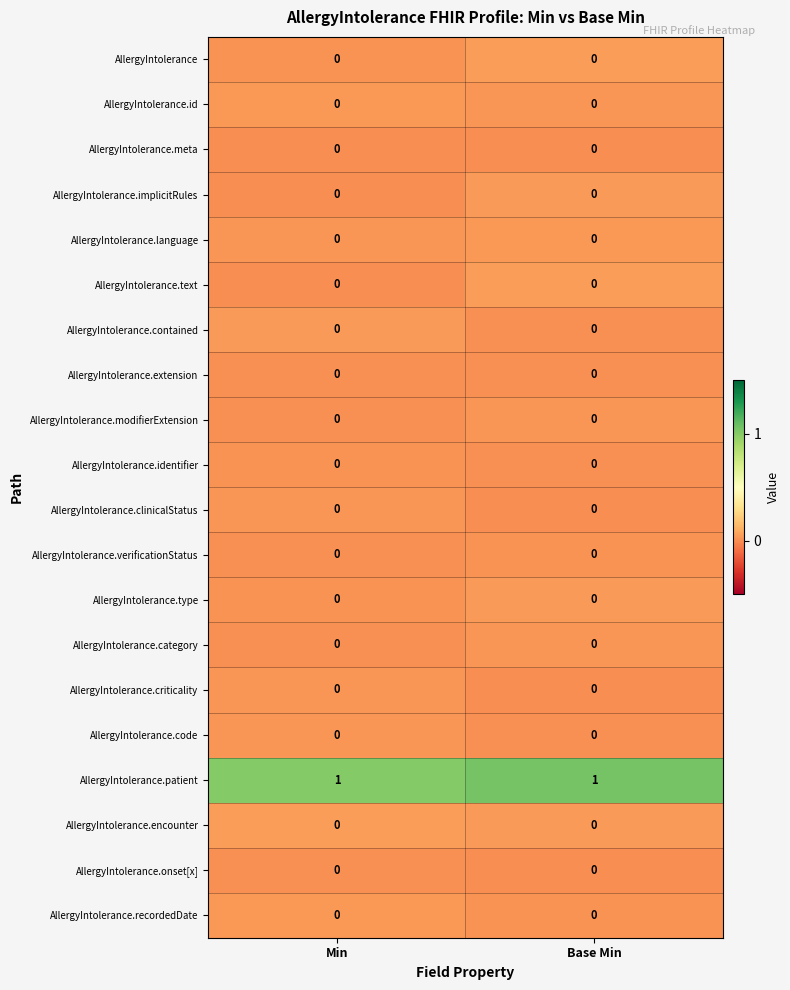

What is the total value across all series at Min?

1